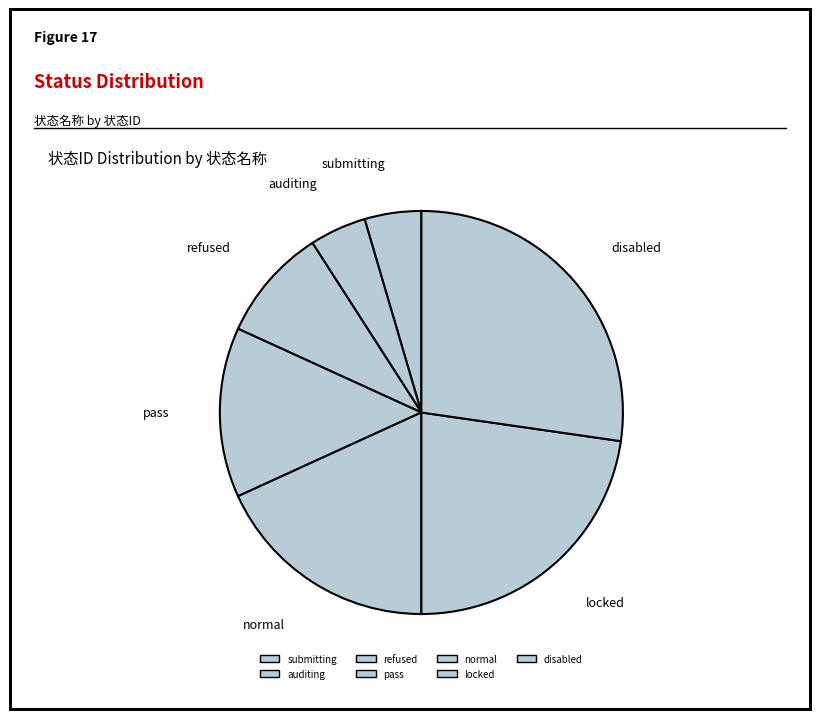

Do refused and normal together represent more than half of the pie?

No